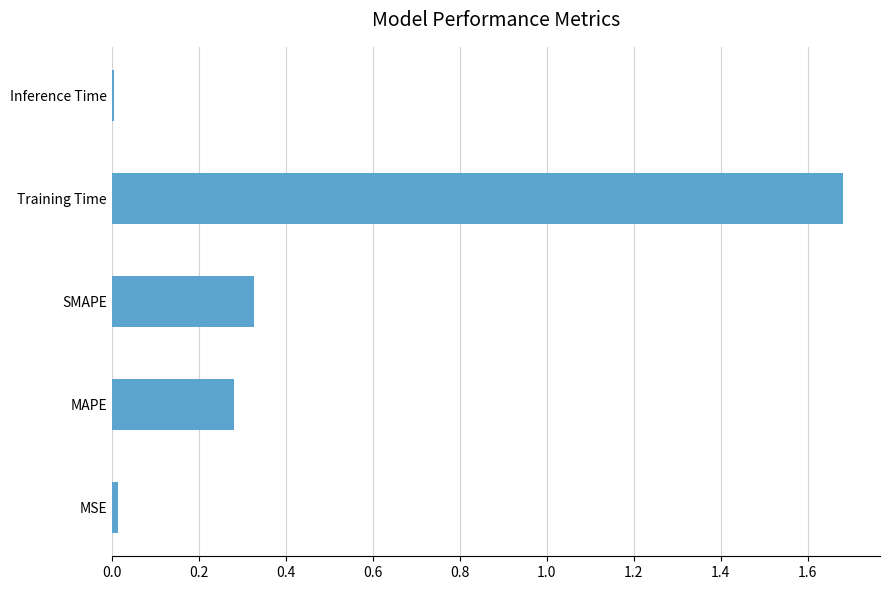

Which category has the highest value across all series?

Training Time